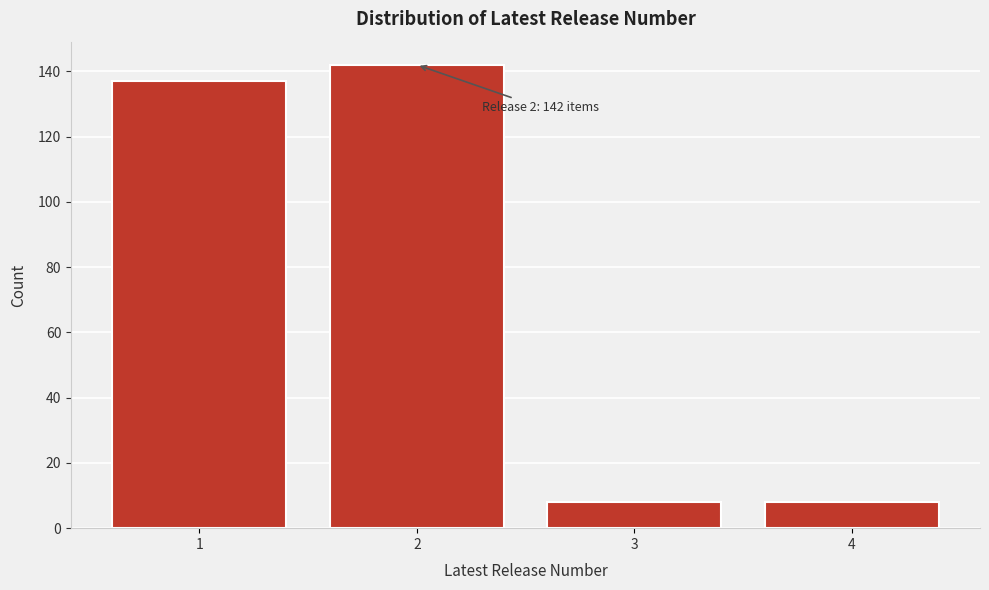

Reading right to left, extract all data points from this chart.

4=8	3=8	2=142	1=137